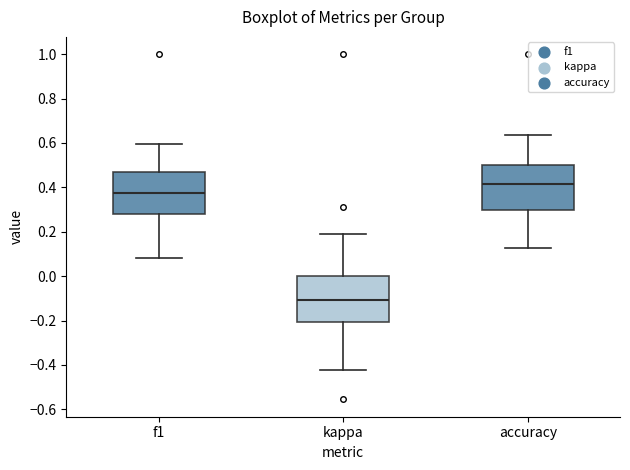

Reading left to right, transcribe this box plot: for each box, give where its median line is, the range the box spans, and where its two whiskers end, as read against the y-axis. The values are not printed on the chart, so give them approximately, as read against the axis.

f1: median 0.38, box 0.28 to 0.46, whiskers 0.08 to 0.60
kappa: median -0.10, box -0.20 to 0.00, whiskers -0.42 to 0.20
accuracy: median 0.42, box 0.30 to 0.50, whiskers 0.12 to 0.64